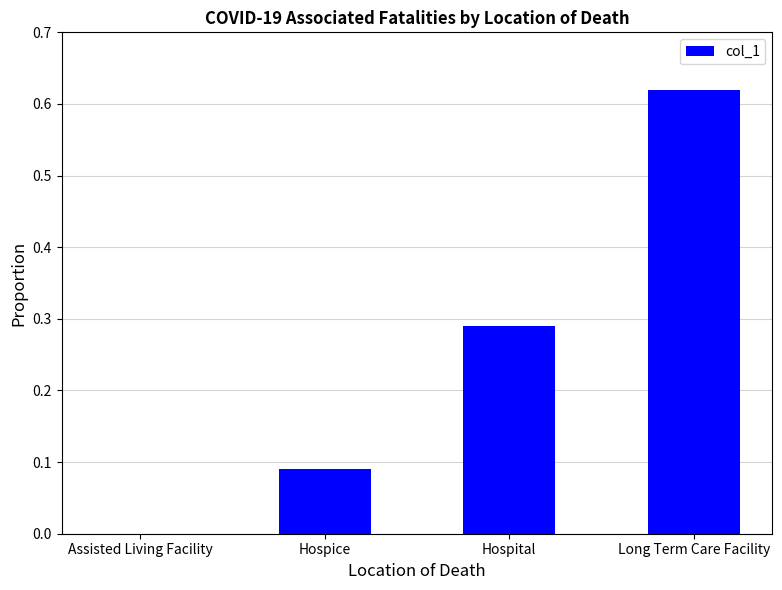

At which category does the chart reach its peak across all series?

Long Term Care Facility